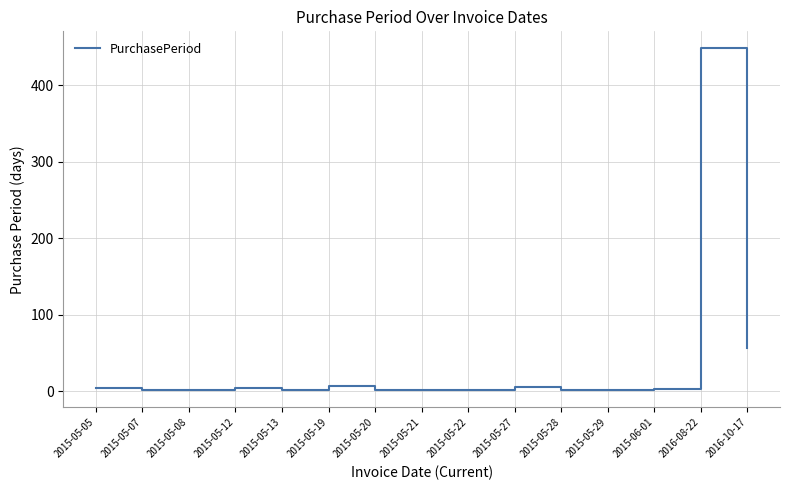

Which label corresponds to the largest value in the chart?

2016-08-22